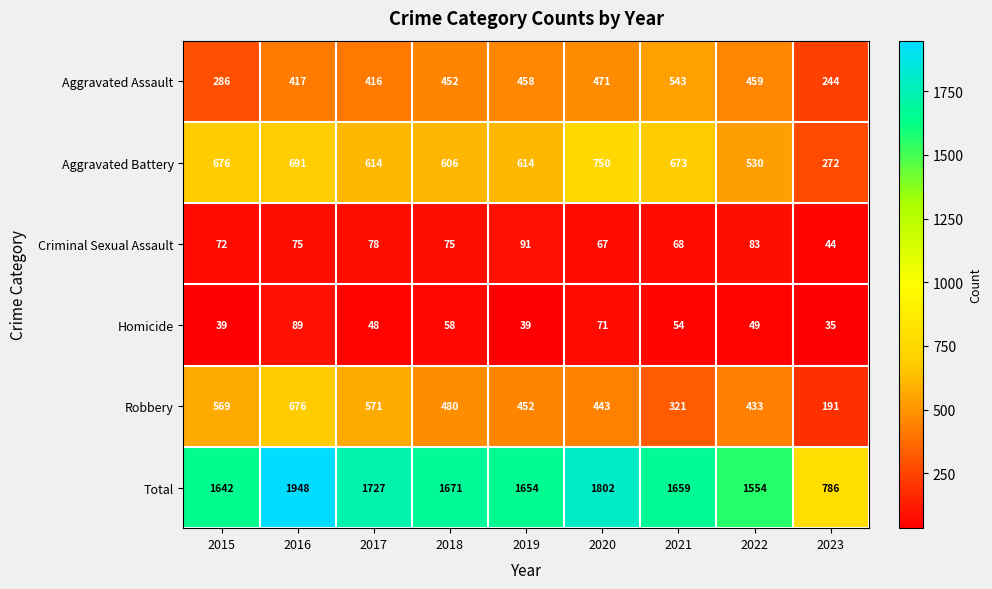

What is the spread (max minus min) of values at 2021?

1605